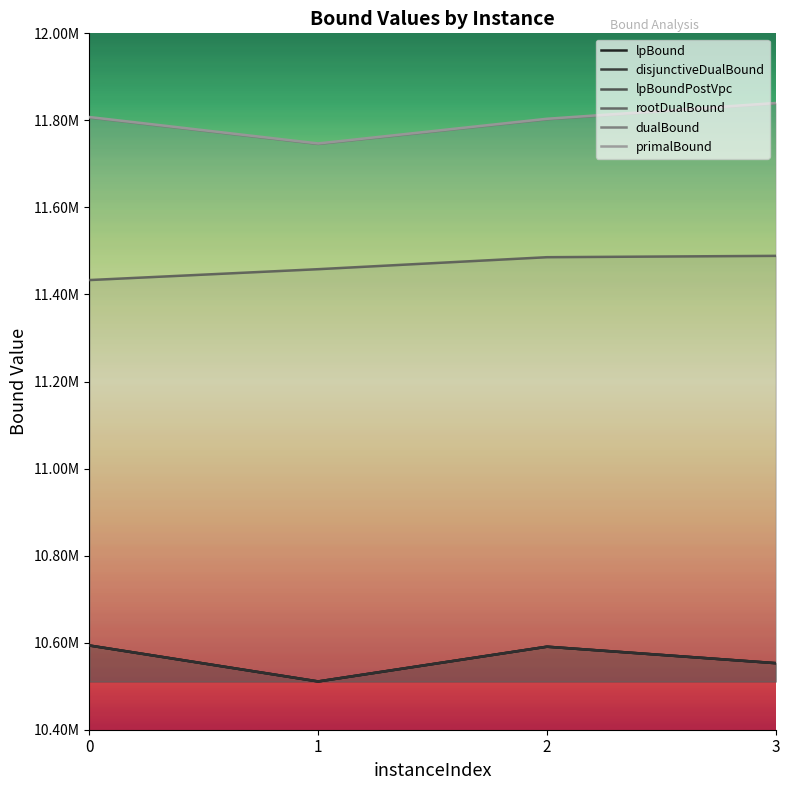

At which label does dualBound reach its peak?

3